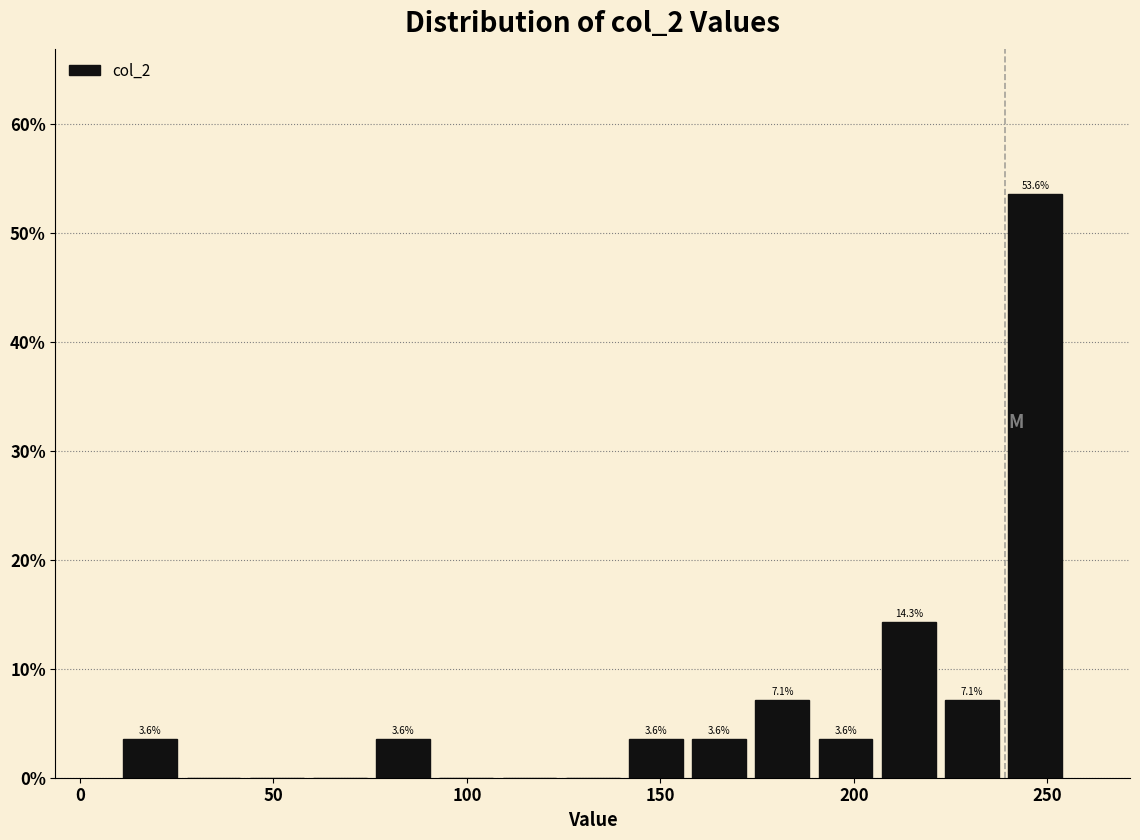

Around what value on the x-axis is the tallest bar? Give the approximate position of its centre, as read against the axis.

245